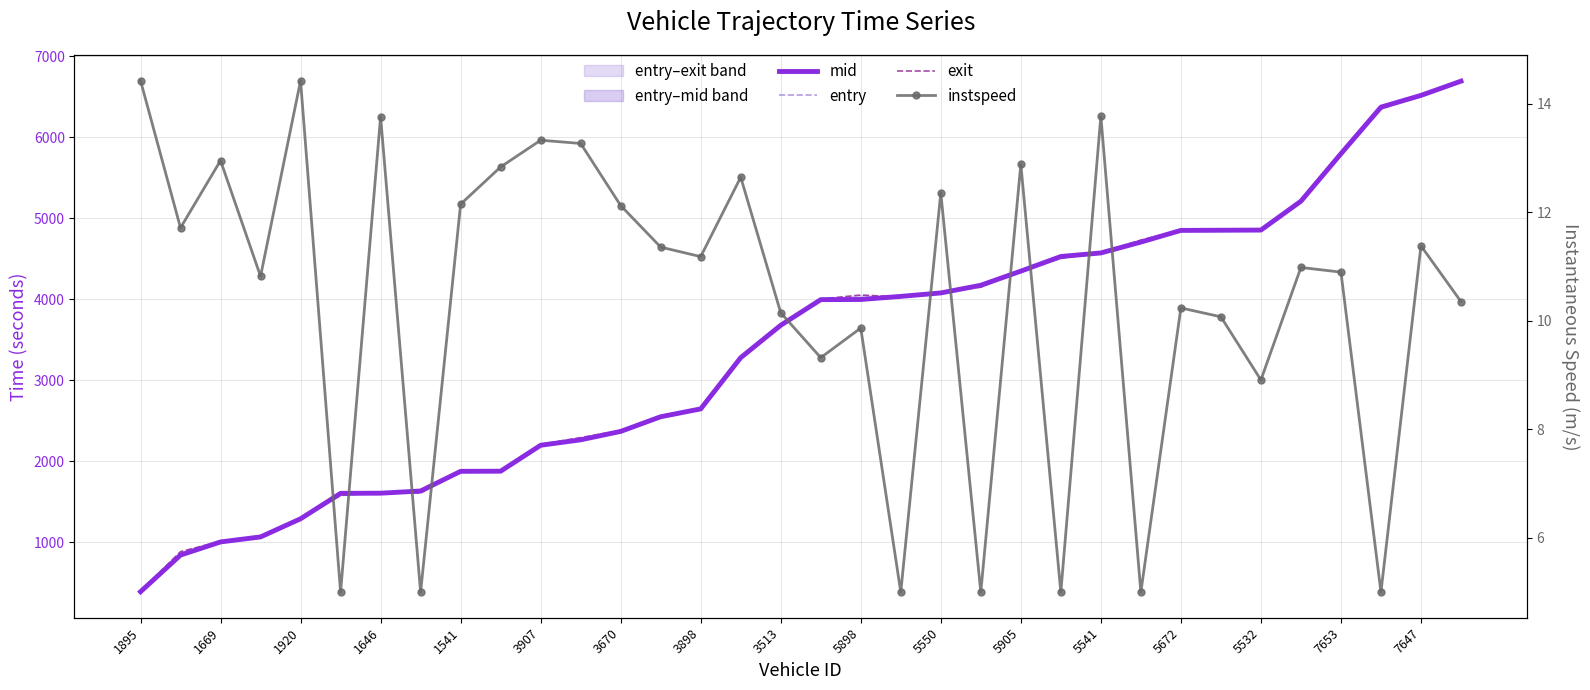

How many data points in entry are above 3986?

17